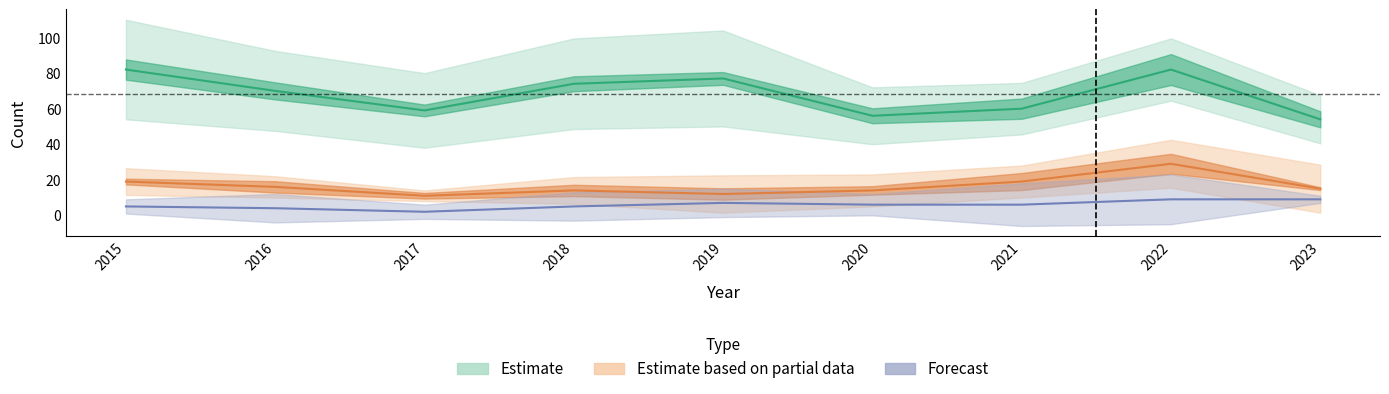

In Aggravated Battery, how many points are higher than both neighbors (excluding endpoints)?

1